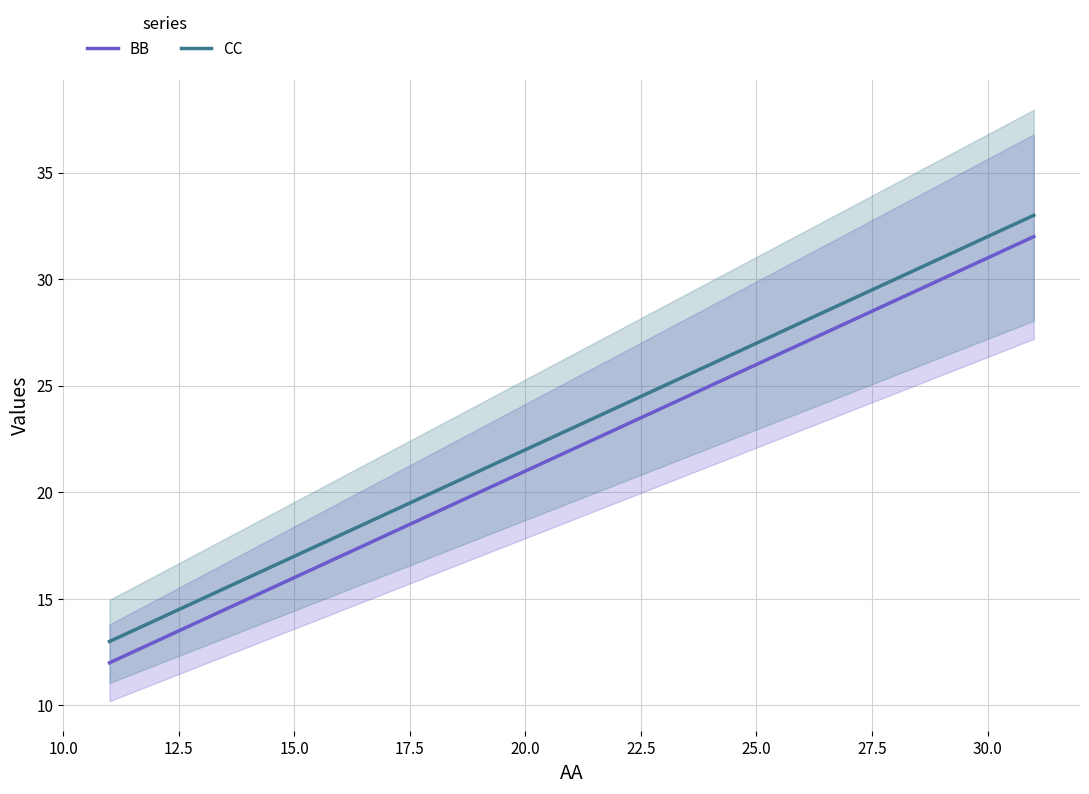

What is the maximum value shown in the chart?

33